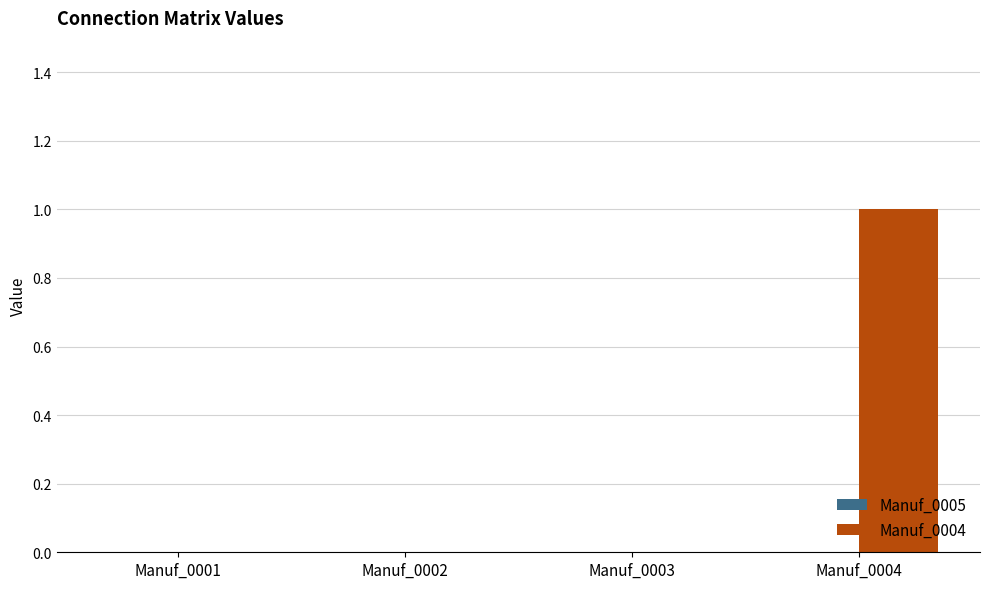

Which label corresponds to the largest value in the chart?

Manuf_0004